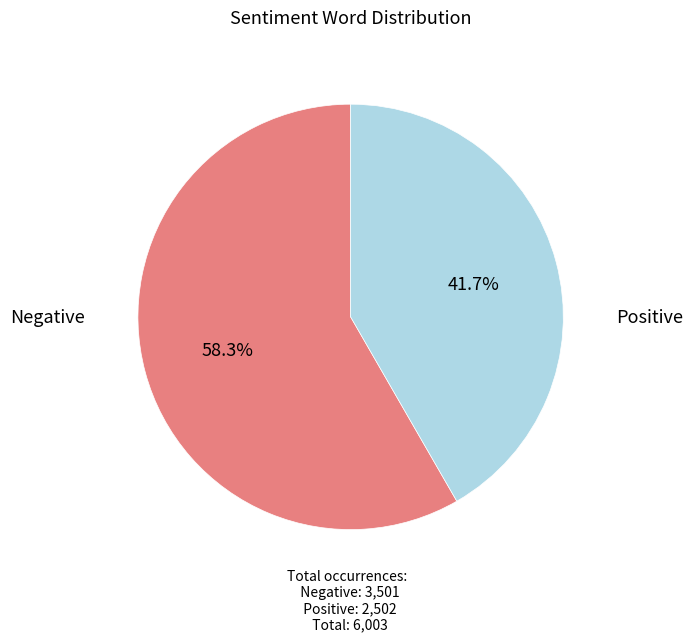

Is there a majority slice in this chart?

Yes